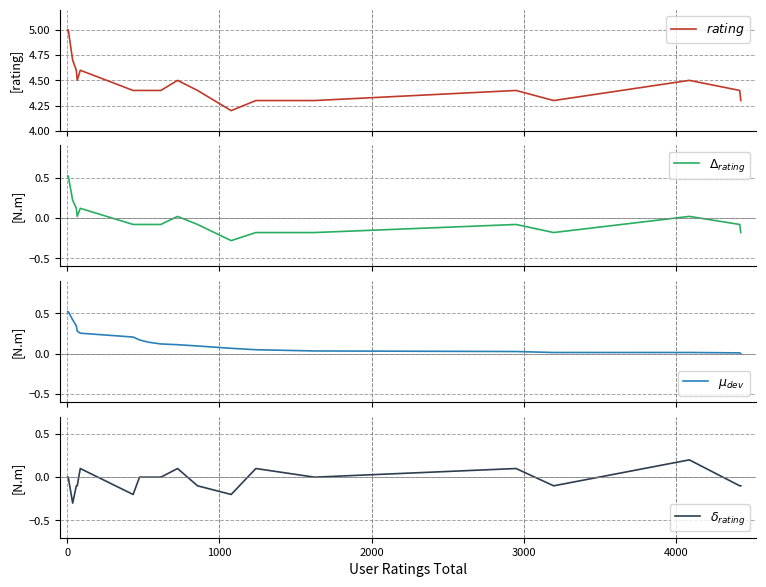

True or false: $rating$ and $\Delta_{rating}$ cross at least once.

False